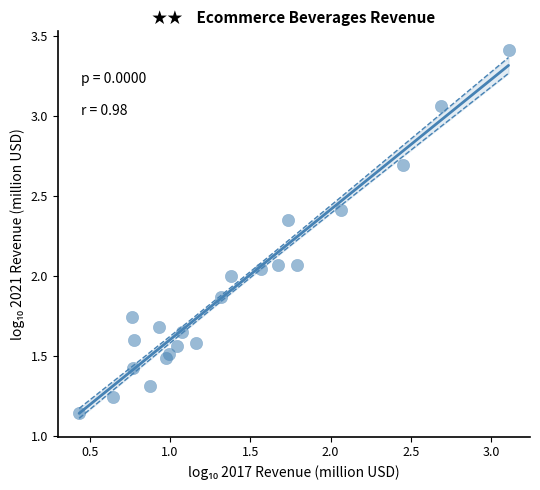

What is the range of X values (max minus min)?

2.7